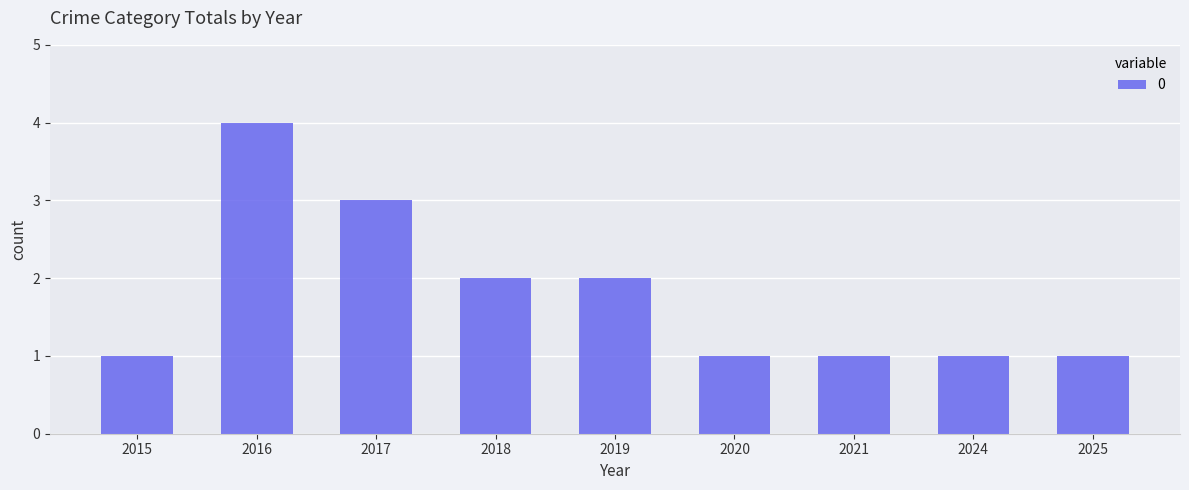

The value at 2017 is 3. True or false?

True